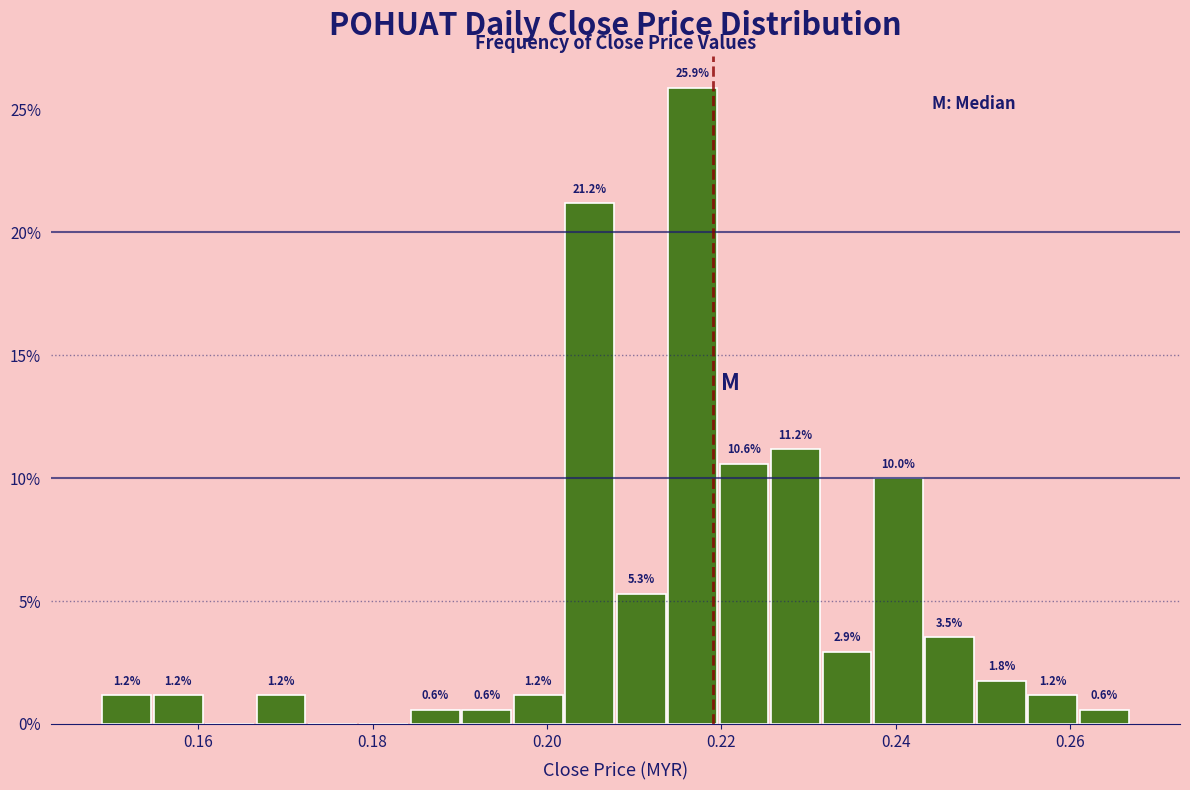

Around what value on the x-axis is the tallest bar? Give the approximate position of its centre, as read against the axis.

0.216